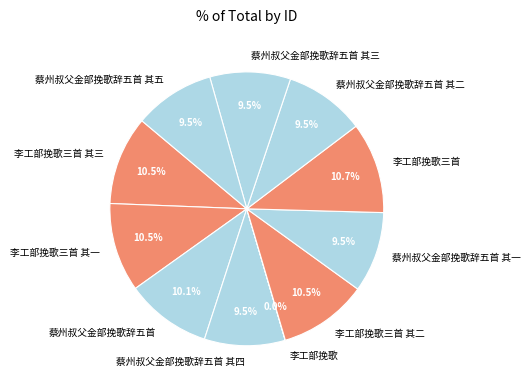

What portion of the pie excludes 蔡州叔父金部挽歌辞五首 其三?

90.5%